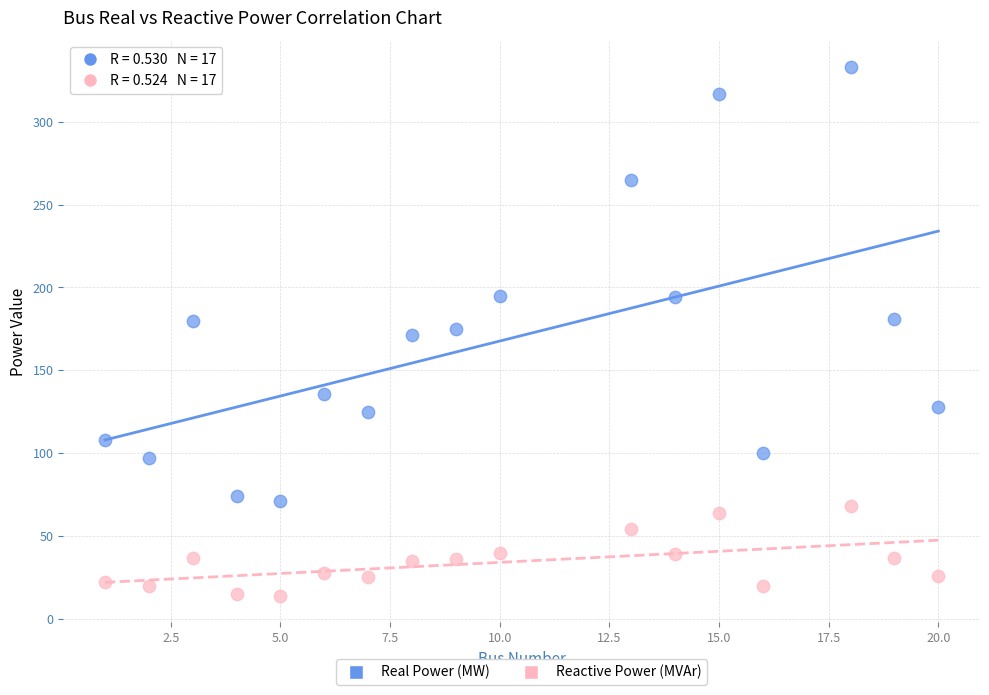

Which series has the widest spread of Y values?

Real Power (MW)